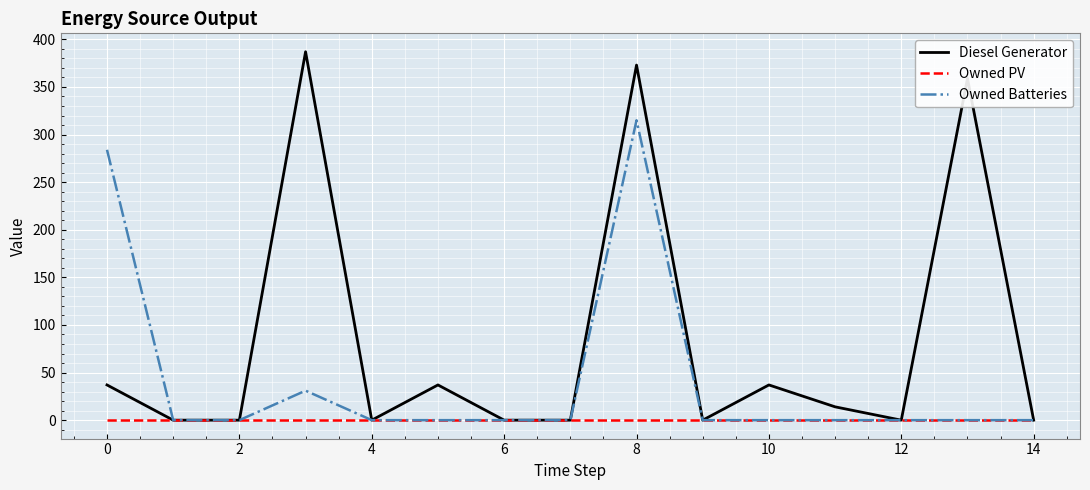

Does the chart have visible grid lines?

Yes